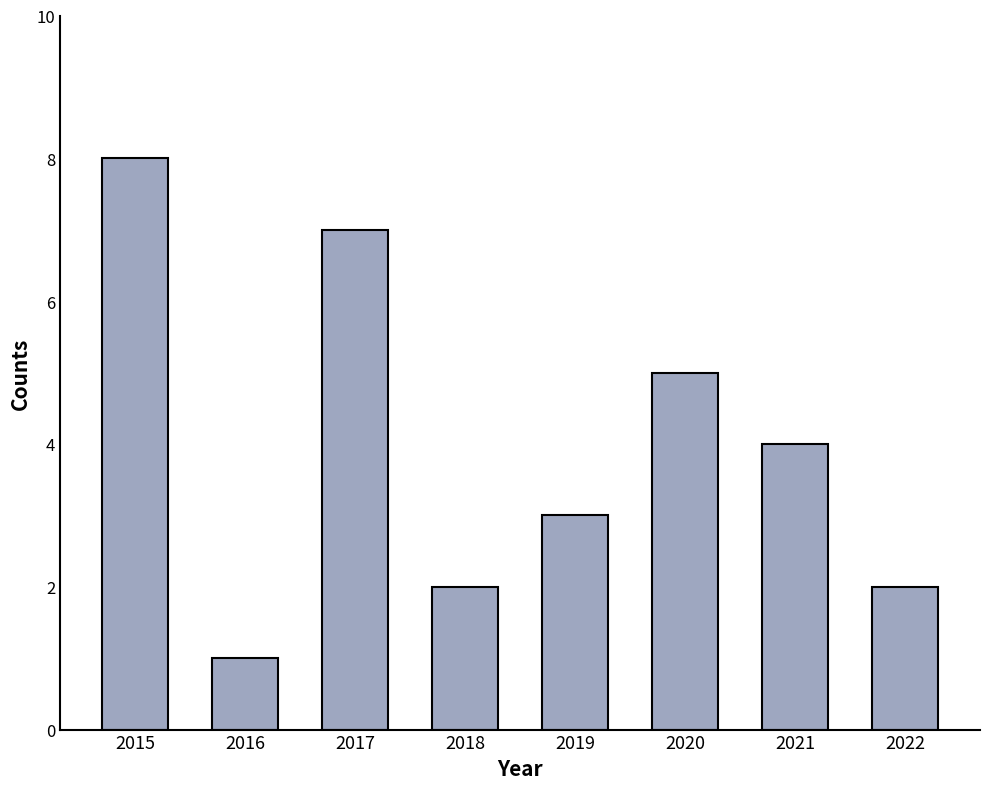

What is the change in value from 2016 to 2019?

+2